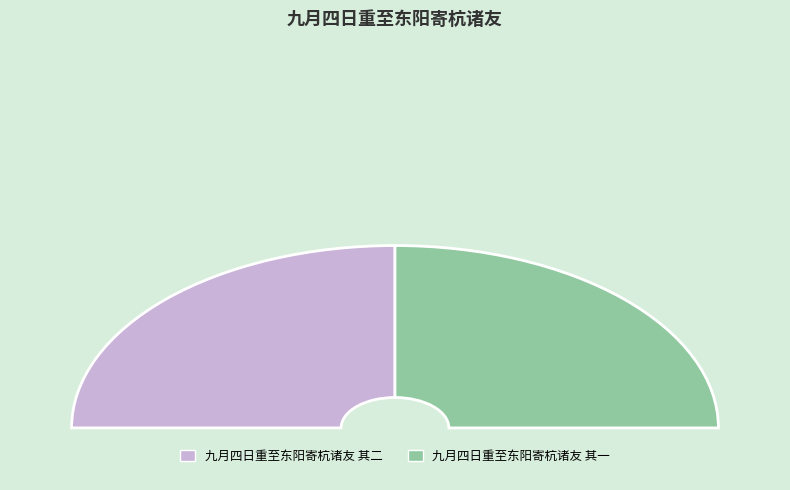

What is the smallest slice in the pie chart?

九月四日重至东阳寄杭诸友 其一